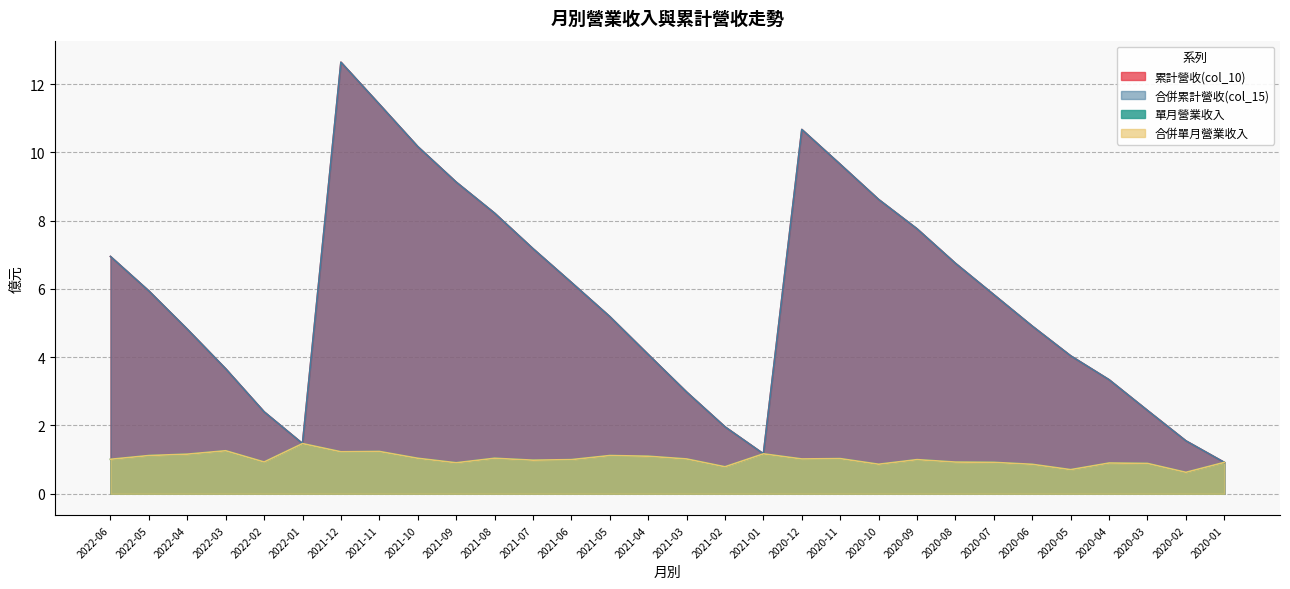

What is the label of the 7th point from the right?

2020-07